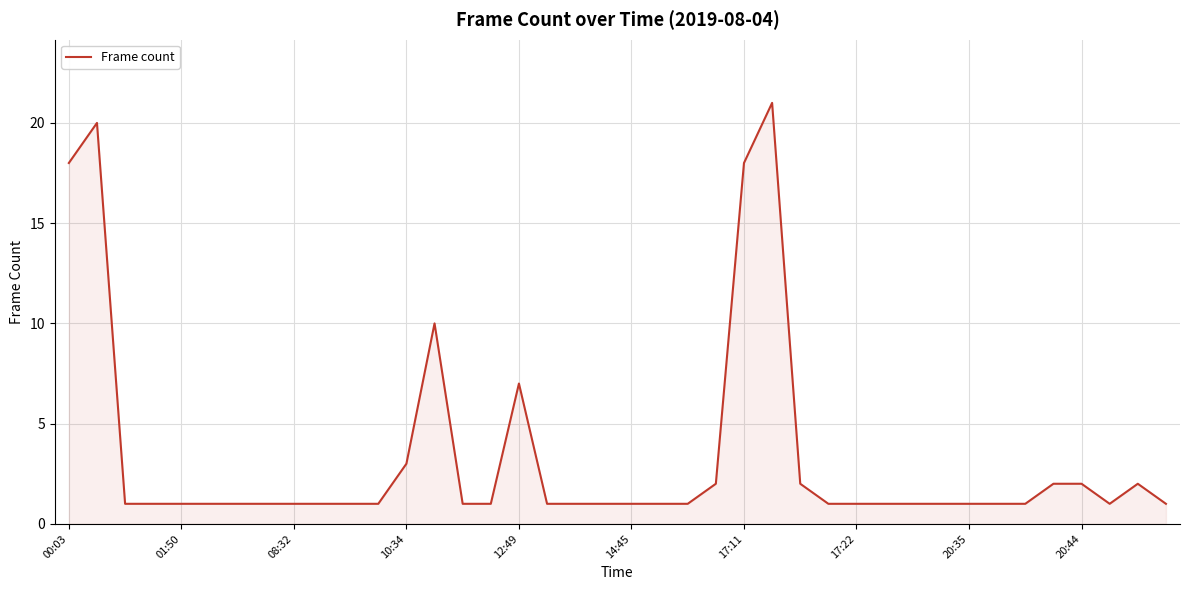

Reading right to left, list all the values displayed in this chart.

1	2	1	2	2	1	1	1	1	1	1	1	1	2	21	18	2	1	1	1	1	1	1	7	1	1	10	3	1	1	1	1	1	1	1	1	1	1	20	18